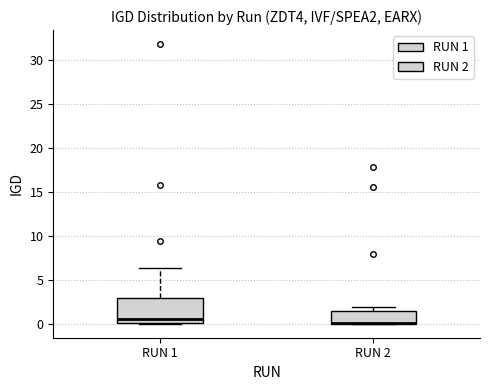

Reading left to right, transcribe this box plot: for each box, give where its median line is, the range the box spans, and where its two whiskers end, as read against the y-axis. The values are not printed on the chart, so give them approximately, as read against the axis.

RUN 1: median 0.5, box 0.0 to 3.0, whiskers 0.0 to 6.5
RUN 2: median 0.0 (drawn on the box's lower edge), box 0.0 to 1.5, whiskers 0.0 to 2.0